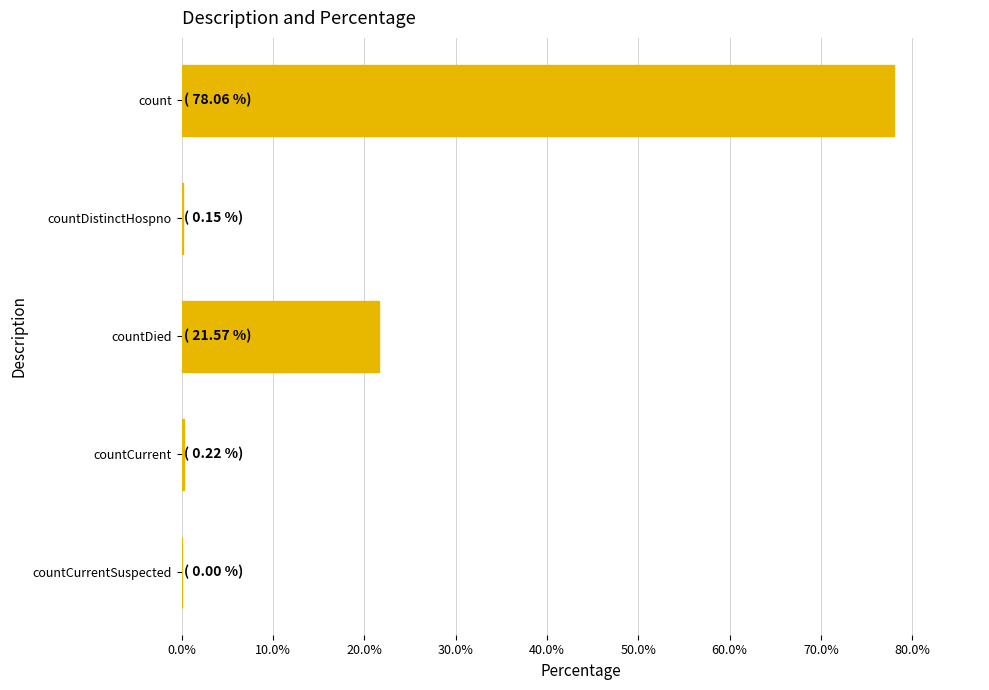

The value at countDied is 12.6. True or false?

False